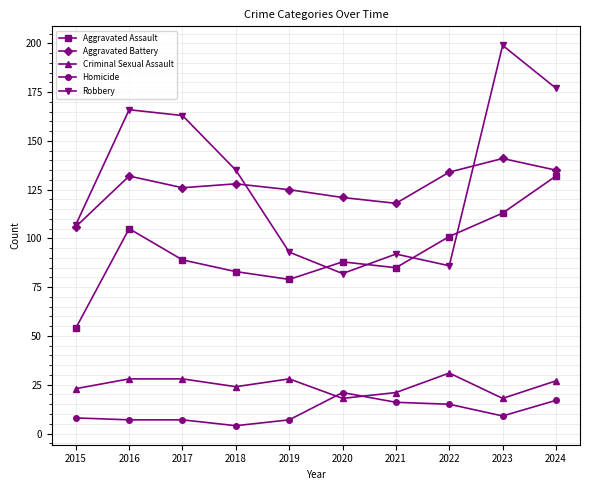

Reading left to right, extract all data points from this chart.

Aggravated Assault: 54	105	89	83	79	88	85	101	113	132
Aggravated Battery: 106	132	126	128	125	121	118	134	141	135
Criminal Sexual Assault: 23	28	28	24	28	18	21	31	18	27
Homicide: 8	7	7	4	7	21	16	15	9	17
Robbery: 107	166	163	135	93	82	92	86	199	177